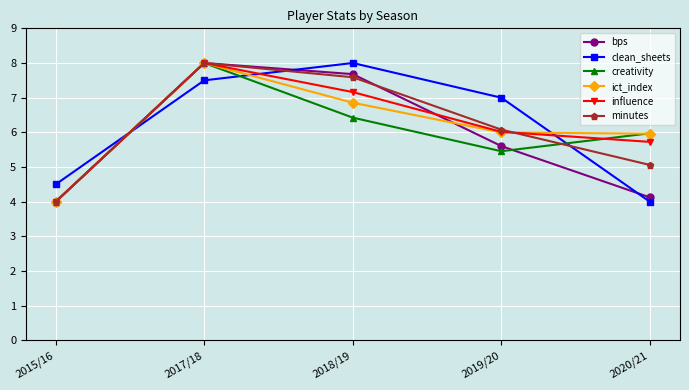

List the labels in order of creativity value, largest first.

2017/18, 2018/19, 2020/21, 2019/20, 2015/16